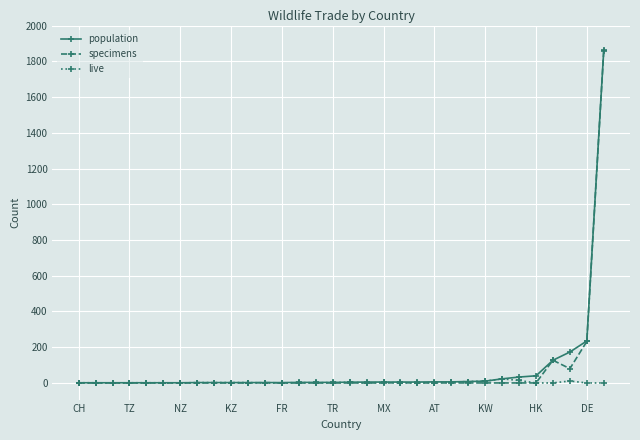

What is the maximum value for population?

1862